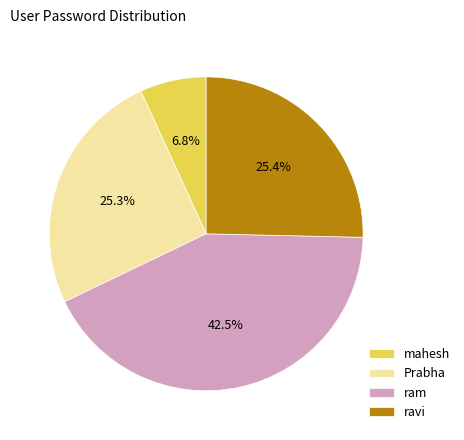

To the nearest percent, what is the difference between the mahesh and ravi slice percentages?

19%